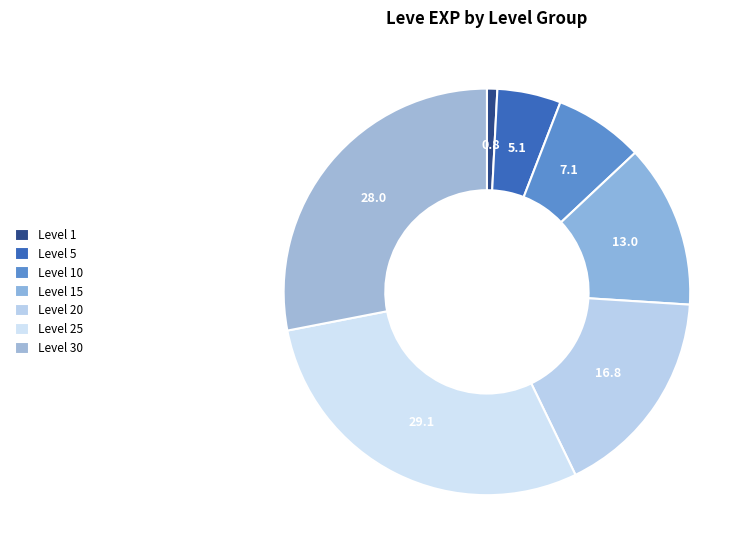

Is there any slice that represents more than half of the pie?

No